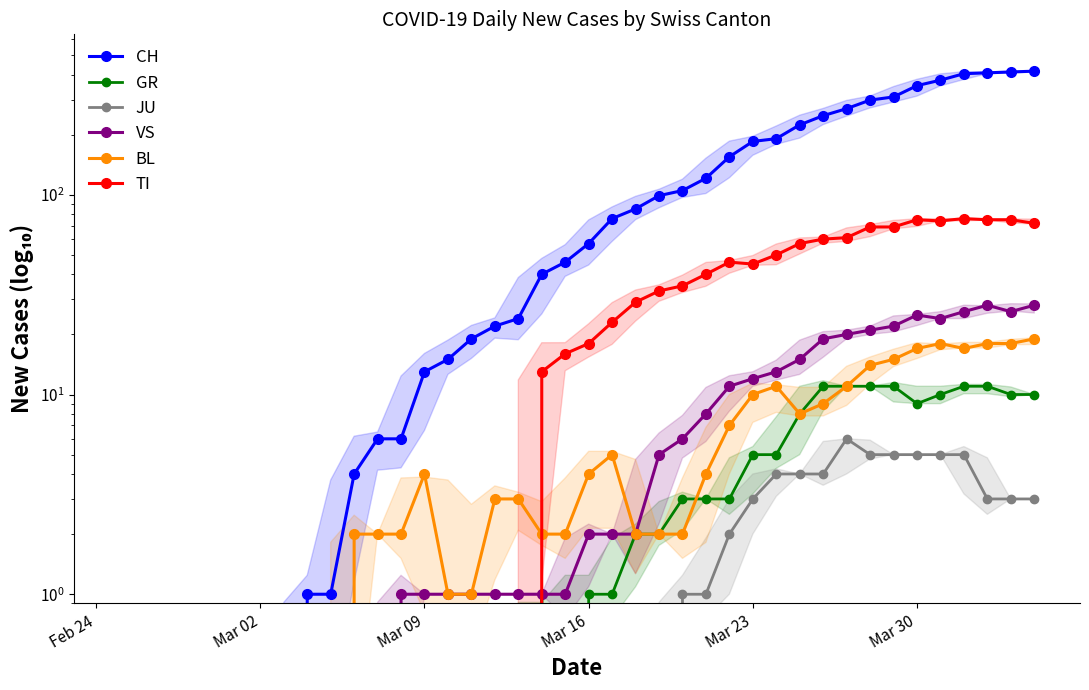

Reading left to right, what are all the values shown in this chart?

CH: 0	0	0	0	0	0	0	0	1	1	4	6	6	13	15	19	22	24	40	46	57	76	85	99	105	121	155	185	191	224	249	270	298	309	352	375	404	408	412	416
GR: 0	0	0	0	0	0	0	0	0	0	0	0	0	0	0	0	0	0	1	0	1	1	2	2	3	3	3	5	5	8	11	11	11	11	9	10	11	11	10	10
JU: 0	0	0	0	0	0	0	0	0	0	0	0	0	0	0	0	0	0	0	0	0	0	0	0	1	1	2	3	4	4	4	6	5	5	5	5	5	3	3	3
VS: 0	0	0	0	0	0	0	0	0	0	0	0	1	1	1	1	1	1	1	1	2	2	2	5	6	8	11	12	13	15	19	20	21	22	25	24	26	28	26	28
BL: 0	0	0	0	0	0	0	0	0	0	2	2	2	4	1	1	3	3	2	2	4	5	2	2	2	4	7	10	11	8	9	11	14	15	17	18	17	18	18	19
TI: 0	0	0	0	0	0	0	0	0	0	0	0	0	0	0	0	0	0	13	16	18	23	29	33	35	40	46	45	50	57	60	61	69	69	75	74	76	75	75	72